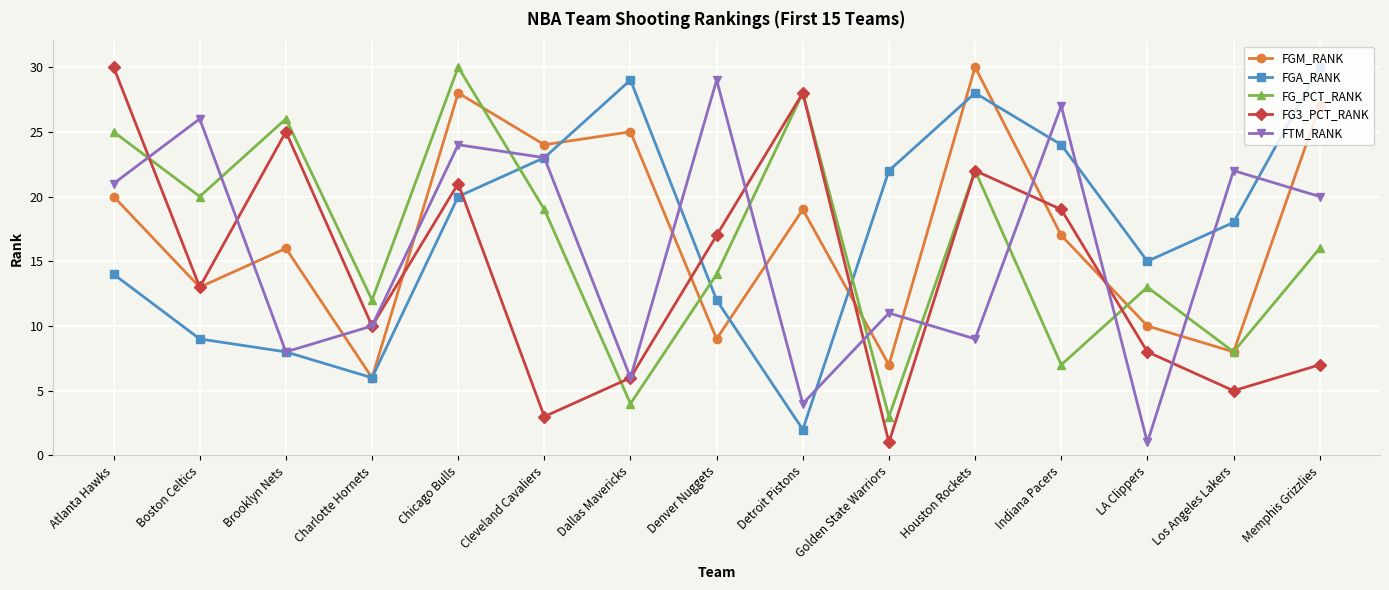

In FG3_PCT_RANK, how many points are higher than both neighbors (excluding endpoints)?

4